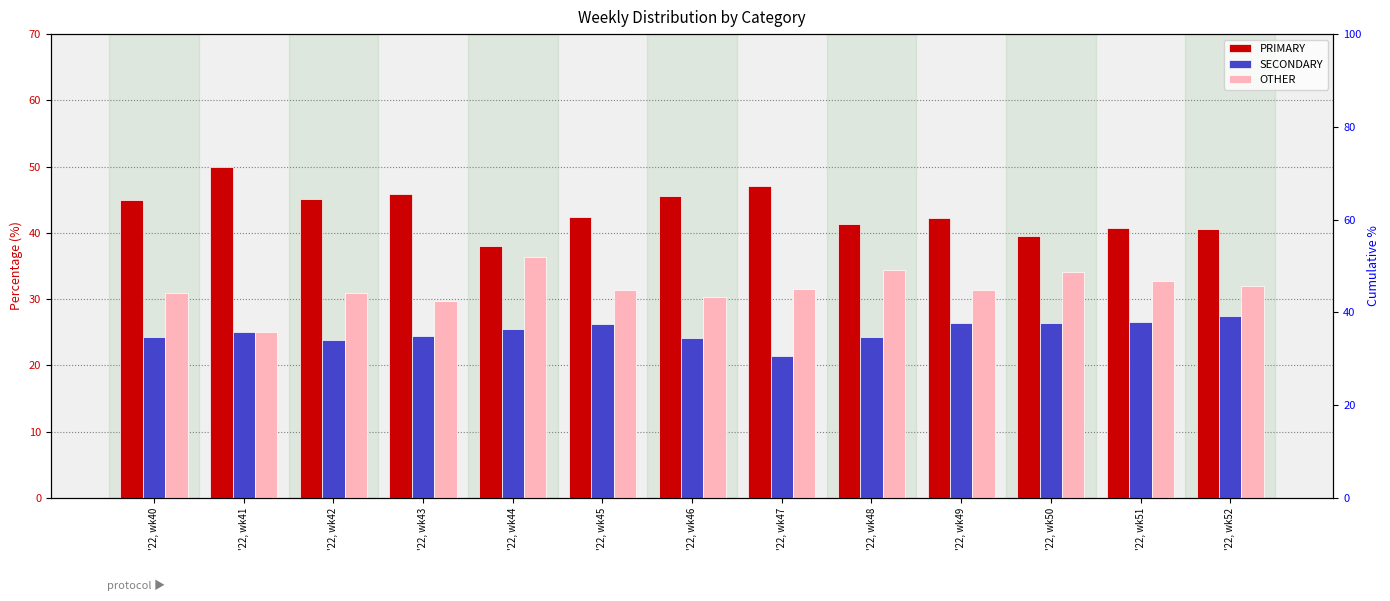

Are the bars grouped side by side (vs. stacked)?

Yes